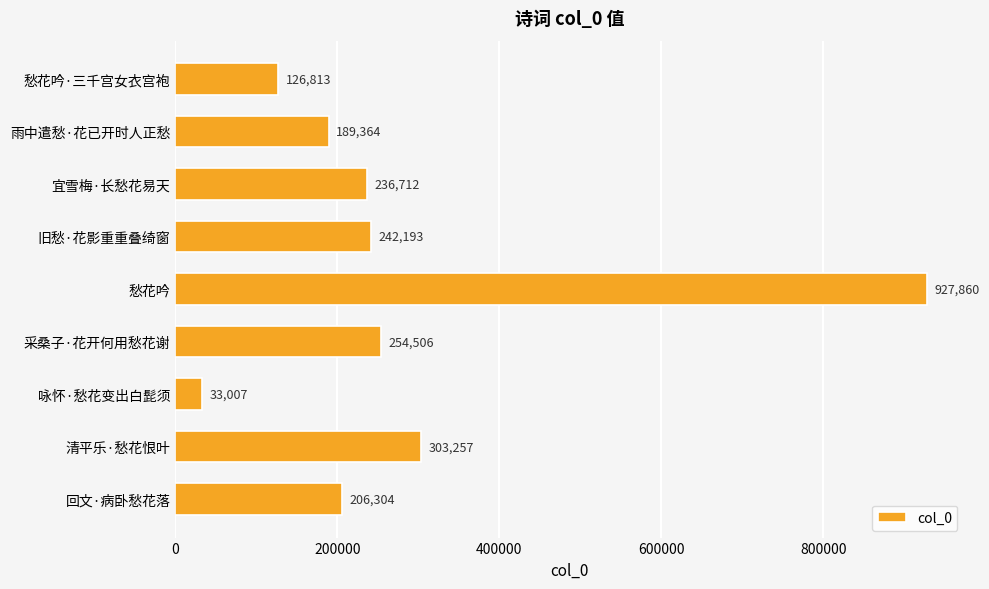

How many values are below 236712?

4